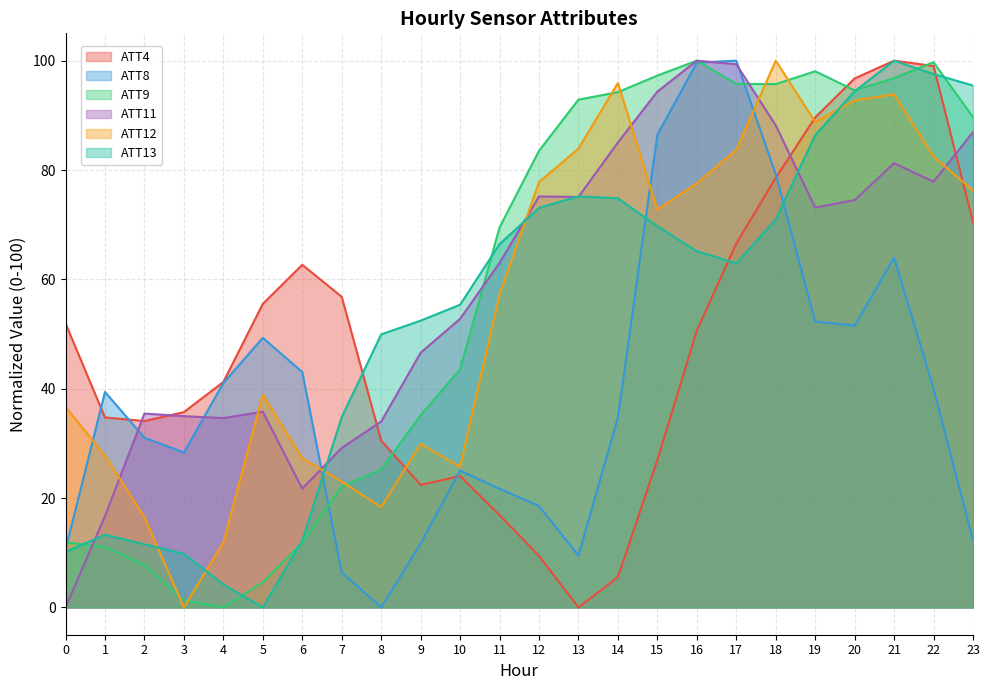

What is the difference between the maximum and minimum values in the ATT12 series?

100.0